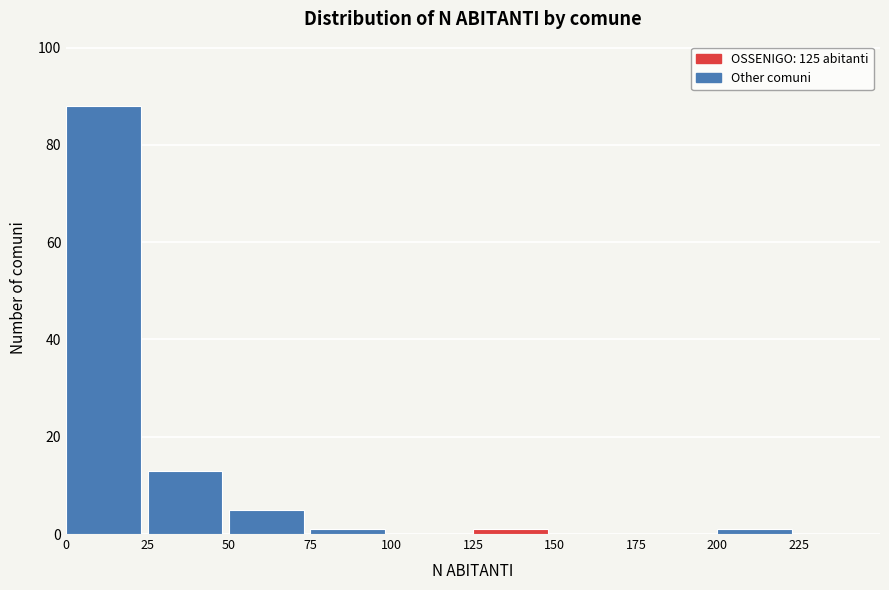

Reading left to right, transcribe this chart: for each bar, give the range it covers on the x-axis and its height. The values are not printed on the chart, so give them approximately, as read against the axis.

0 to 25: 88
25 to 50: 14
50 to 75: 6
75 to 100: under 2
100 to 125: 0
125 to 150: under 2
150 to 175: 0
175 to 200: 0
200 to 225: under 2
225 to 250: 0